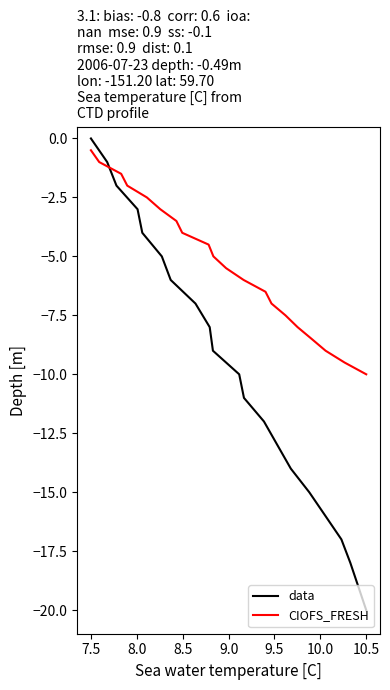

Count the number of data series in this chart.

2